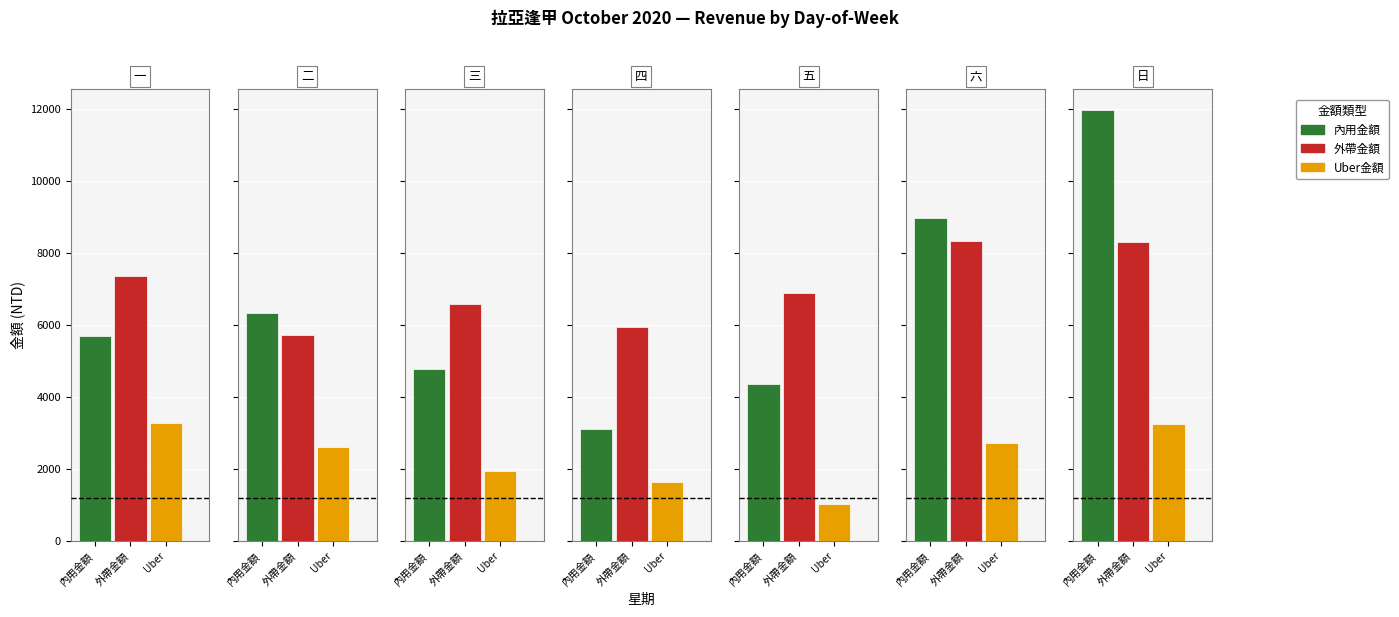

What is the lowest value of the Uber金額 series?

1040